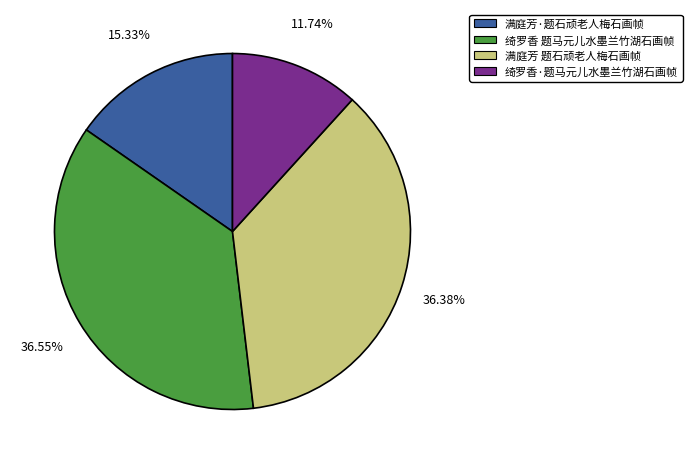

Between 满庭芳·题石顽老人梅石画帧 and 绮罗香 题马元儿水墨兰竹湖石画帧, which is larger?

绮罗香 题马元儿水墨兰竹湖石画帧